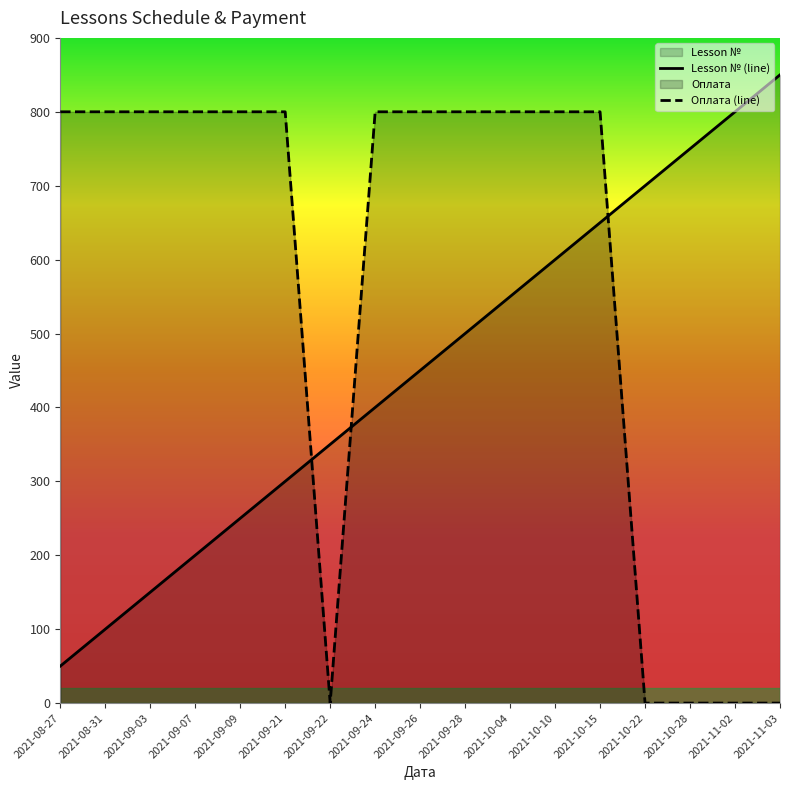

Does the chart have visible grid lines?

No